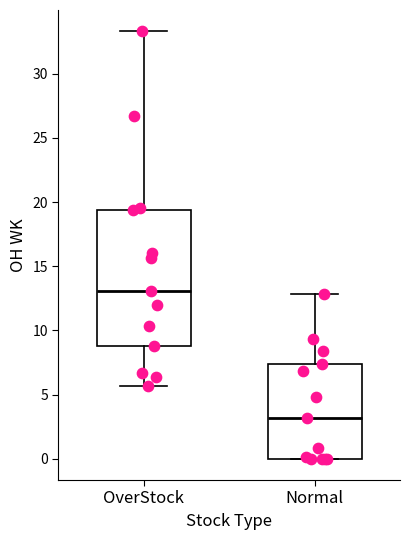

Where is the upper edge of the box for Normal on the y-axis? The values are not printed on the chart, so give them approximately, as read against the axis.

7.5